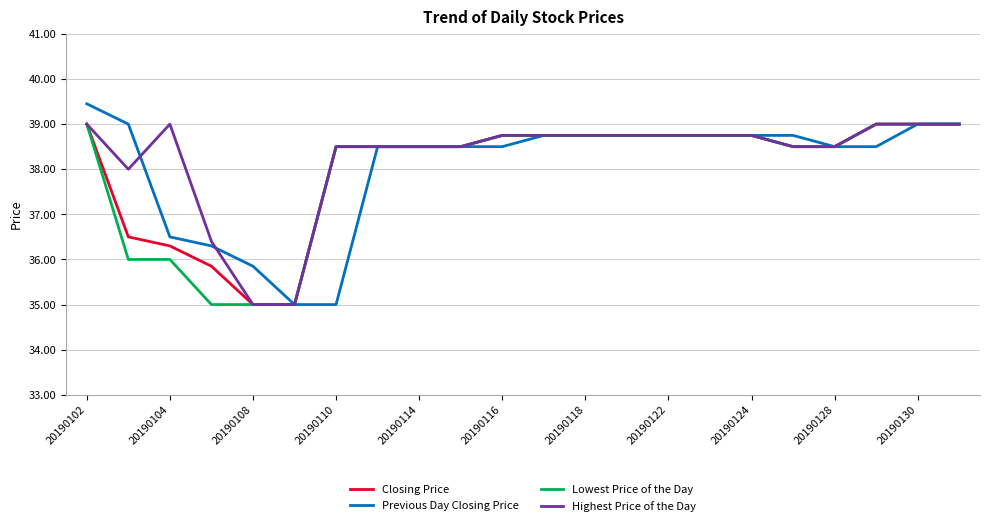

What is the smallest value displayed?

35.0